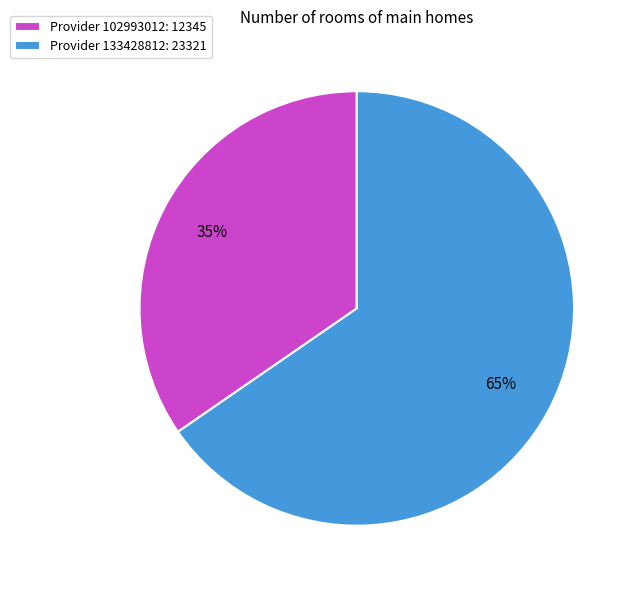

Is it true that Provider 102993012: 12345 is 43% of the pie?

False